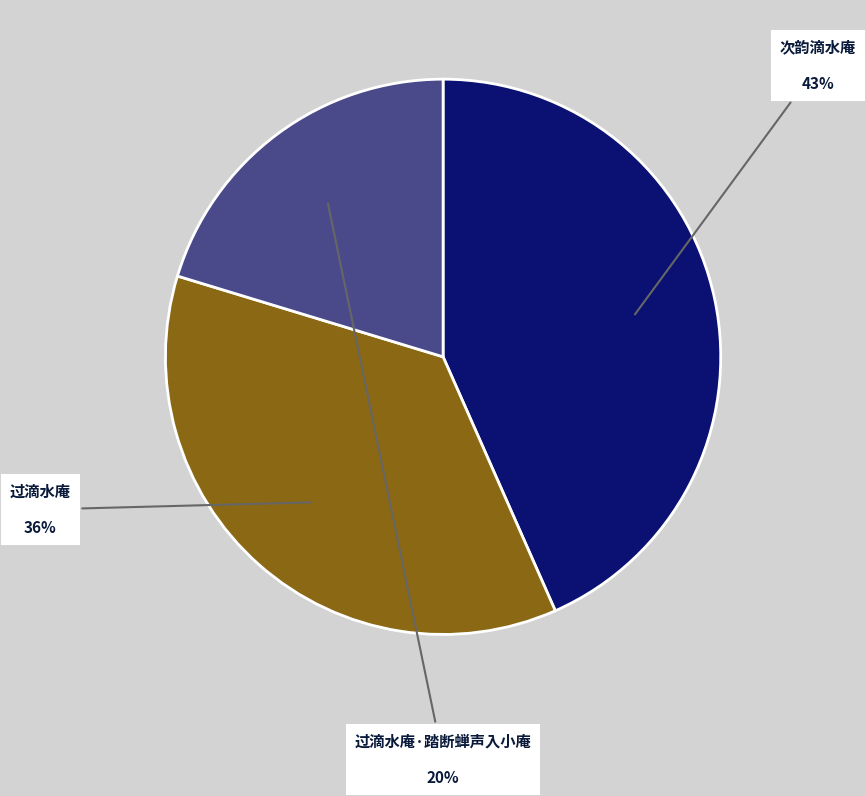

Is there a majority slice in this chart?

No